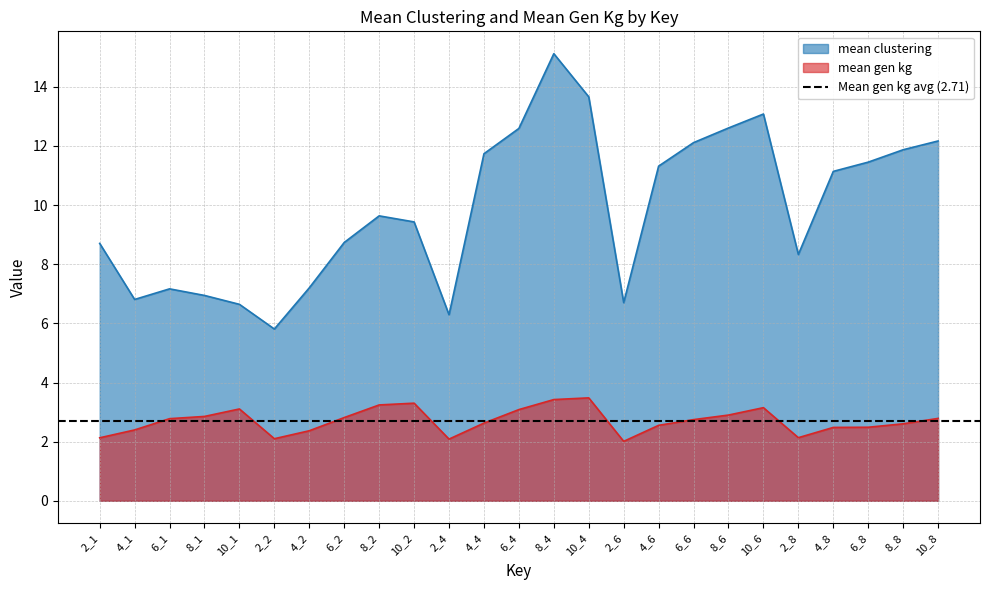

Which category has the highest value across all series?

8_4